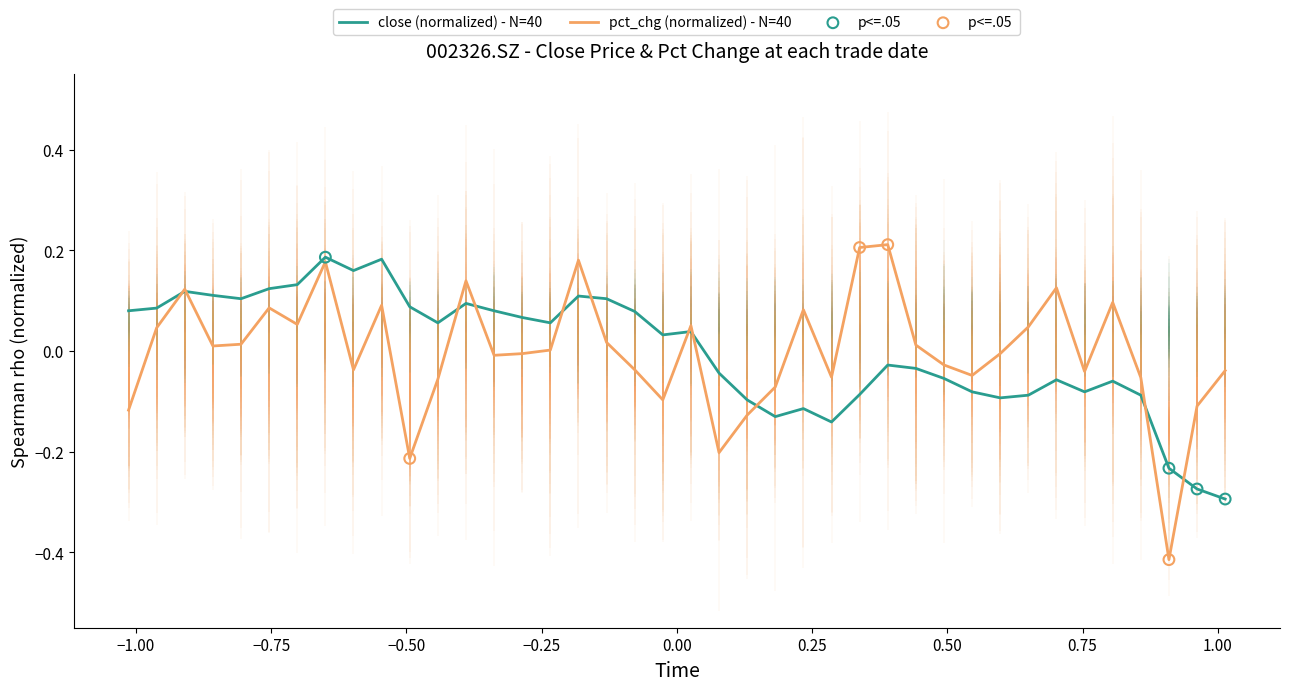

Which series reaches the maximum Y coordinate?

pct_chg